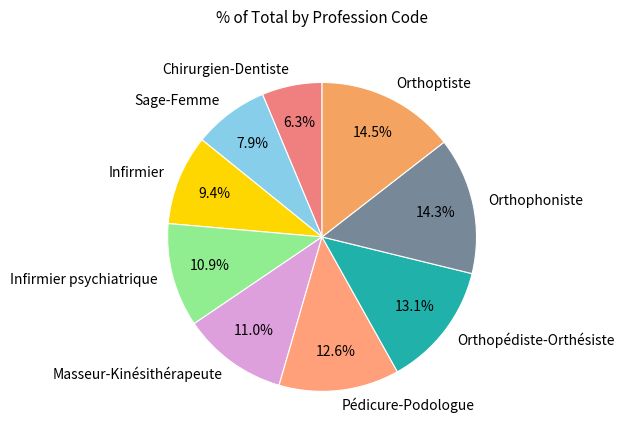

How many slices are in this pie chart?

9